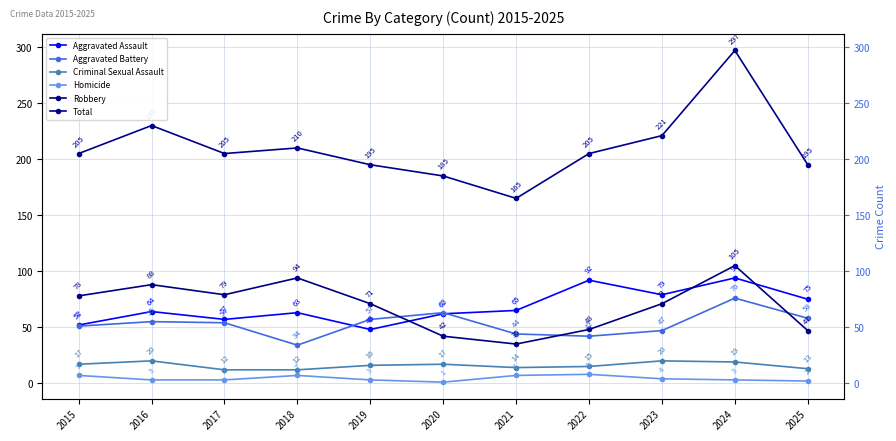

What is the sum of all Total values?

2313